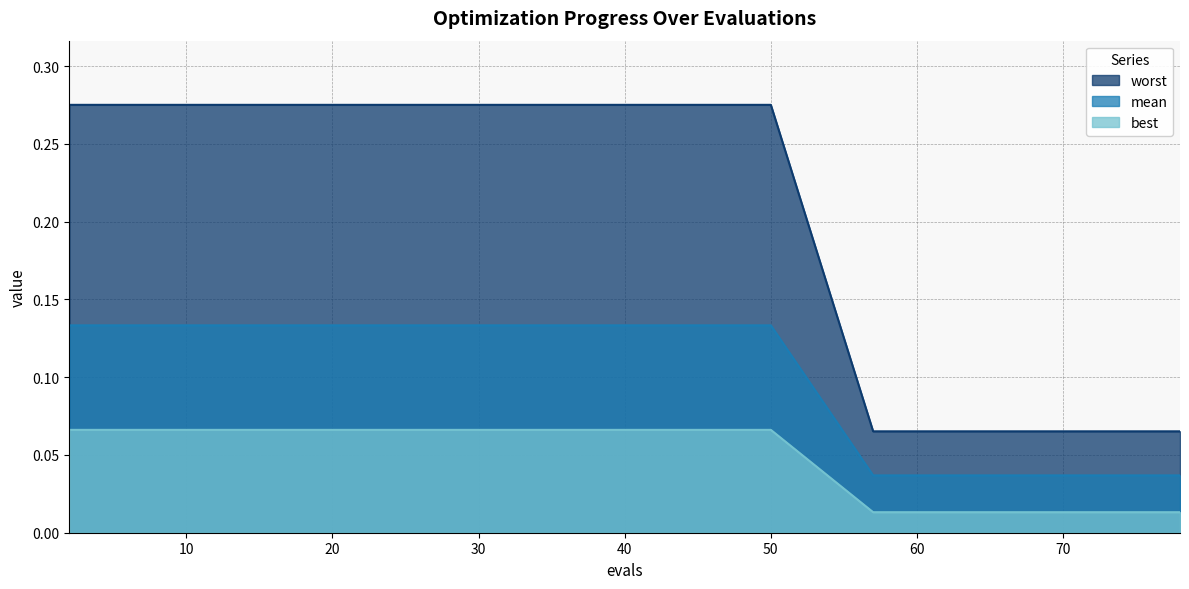

At 78, list the series in order from largest to smallest.

best, worst, mean